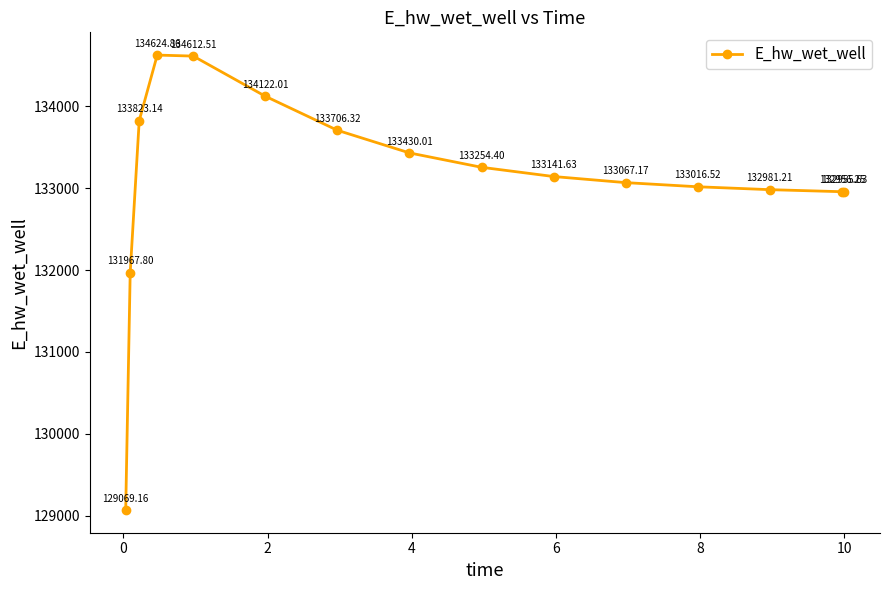

True or false: the data has more than 2 interior local peaks.

False